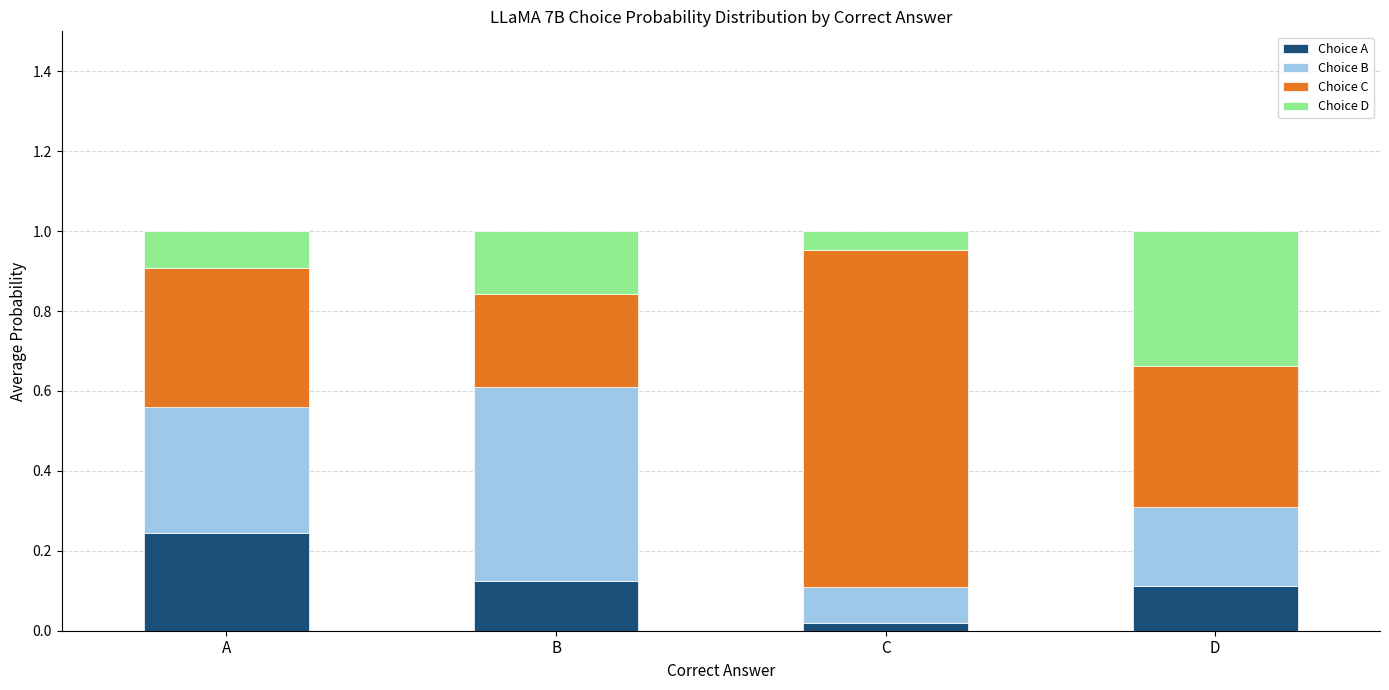

Which category has the lowest value in the Choice A series?

C